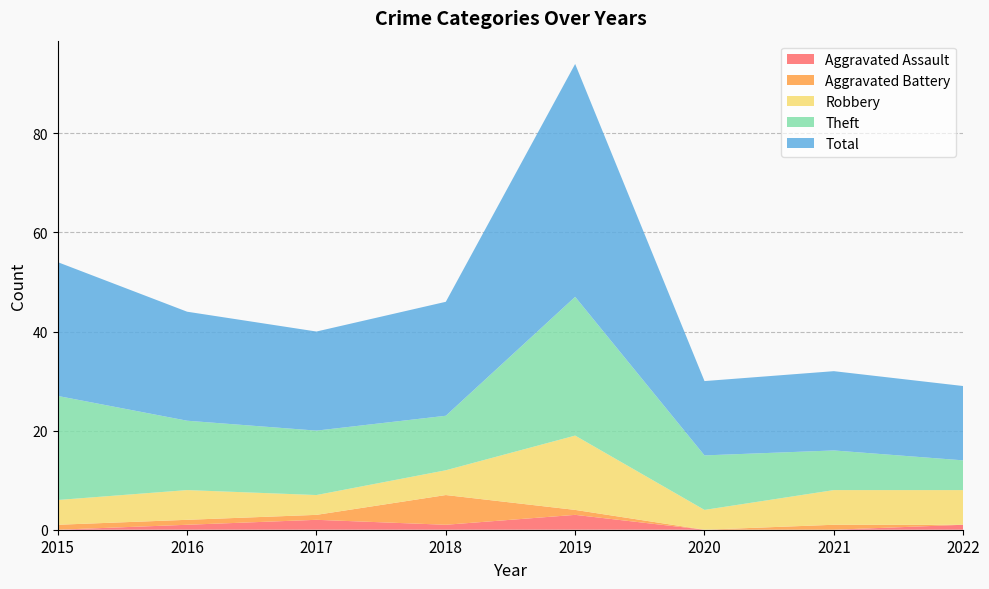

Reading right to left, list all the values displayed in this chart.

Aggravated Assault: 2022=1	2021=0	2020=0	2019=3	2018=1	2017=2	2016=1	2015=0
Aggravated Battery: 2022=0	2021=1	2020=0	2019=1	2018=6	2017=1	2016=1	2015=1
Robbery: 2022=7	2021=7	2020=4	2019=15	2018=5	2017=4	2016=6	2015=5
Theft: 2022=6	2021=8	2020=11	2019=28	2018=11	2017=13	2016=14	2015=21
Total: 2022=15	2021=16	2020=15	2019=47	2018=23	2017=20	2016=22	2015=27